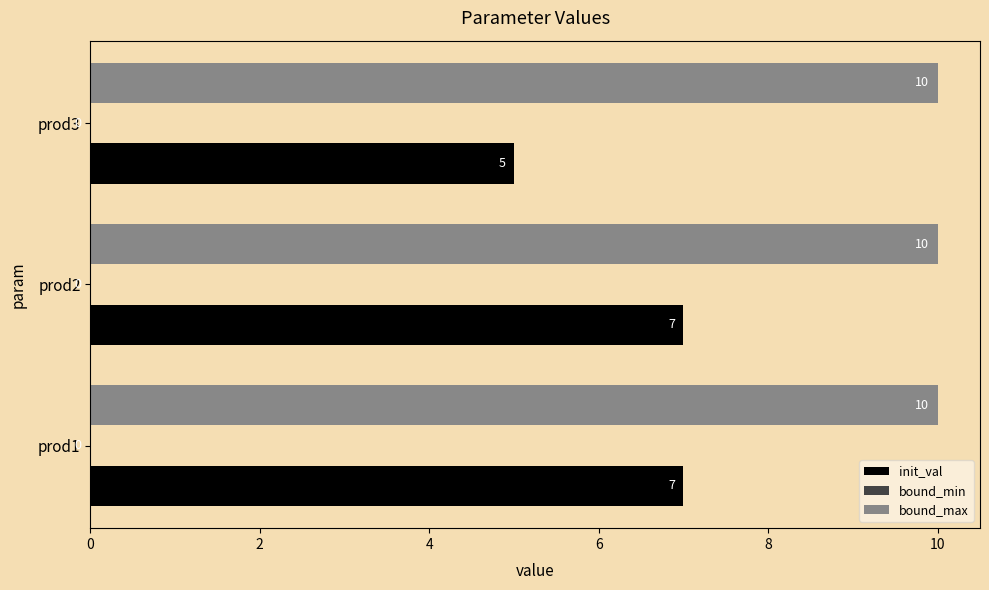

How many data points in init_val are less than 7?

1